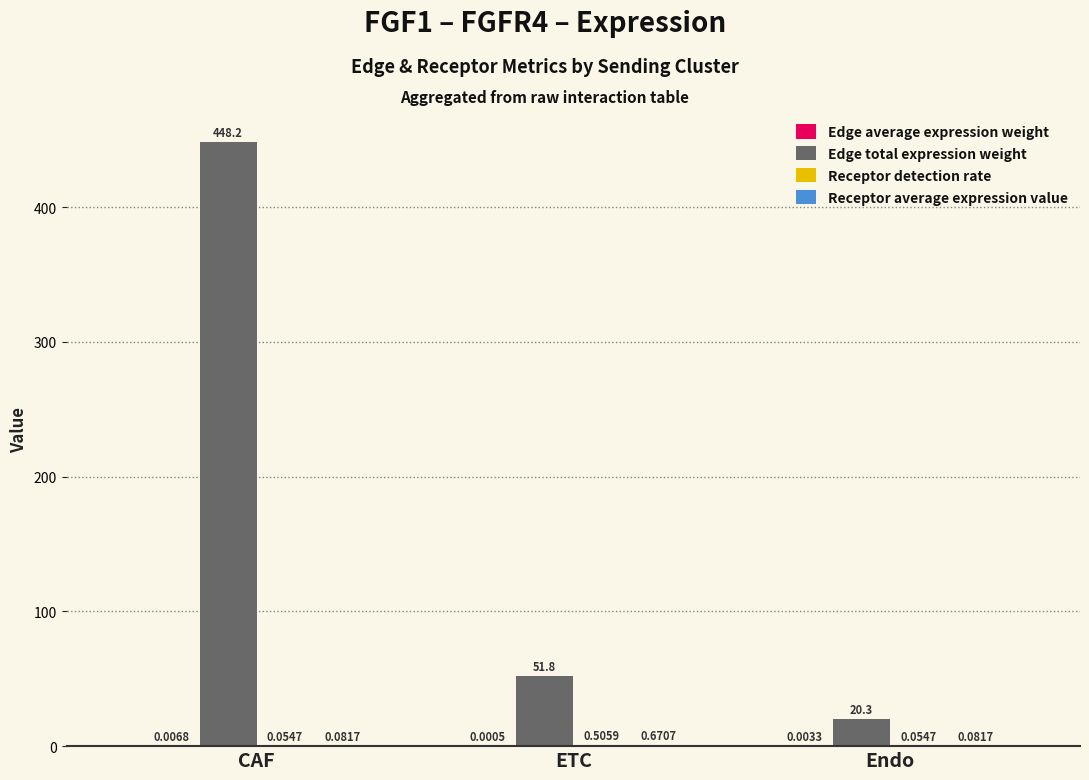

What is the sum of all Edge total expression weight values?

520.3